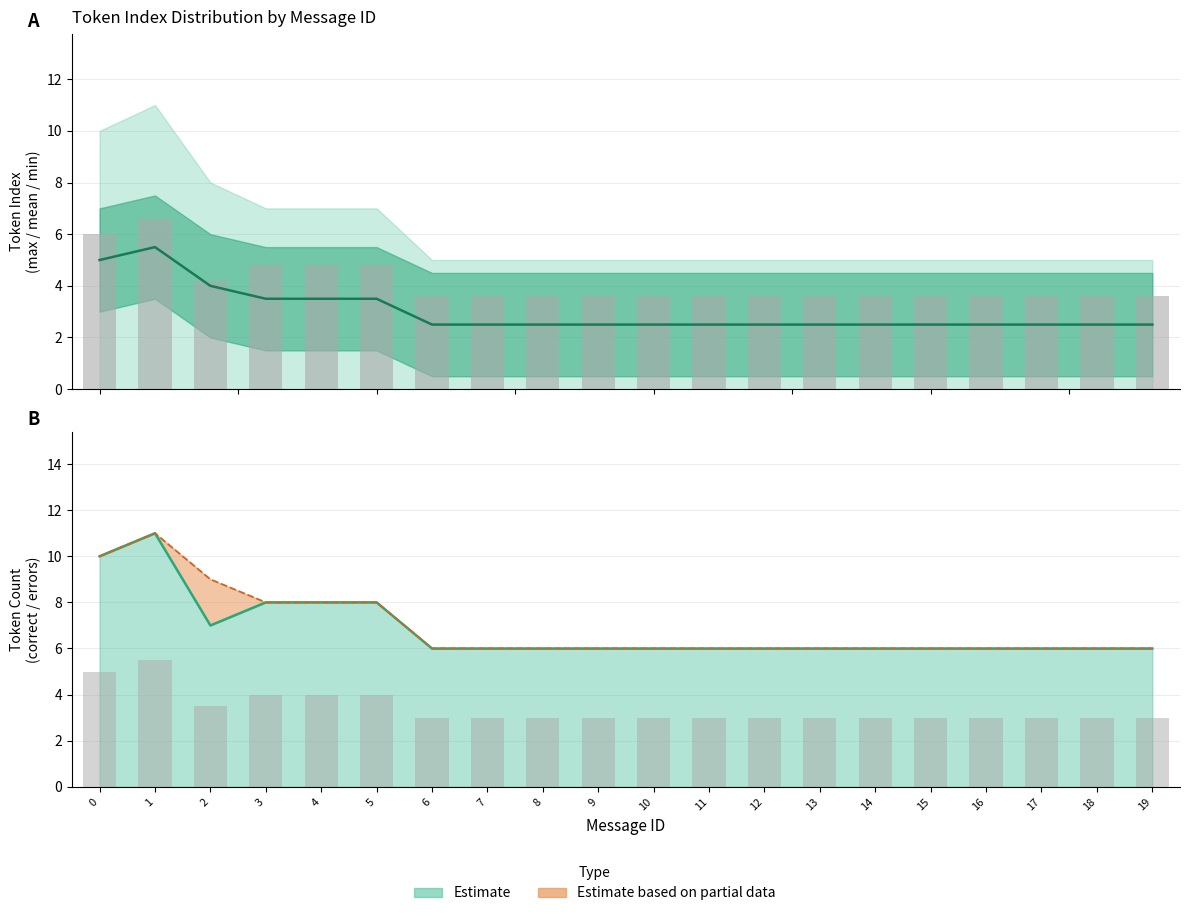

Rank the series by their average value, from highest to lowest.

mean_token_index, max_token_index